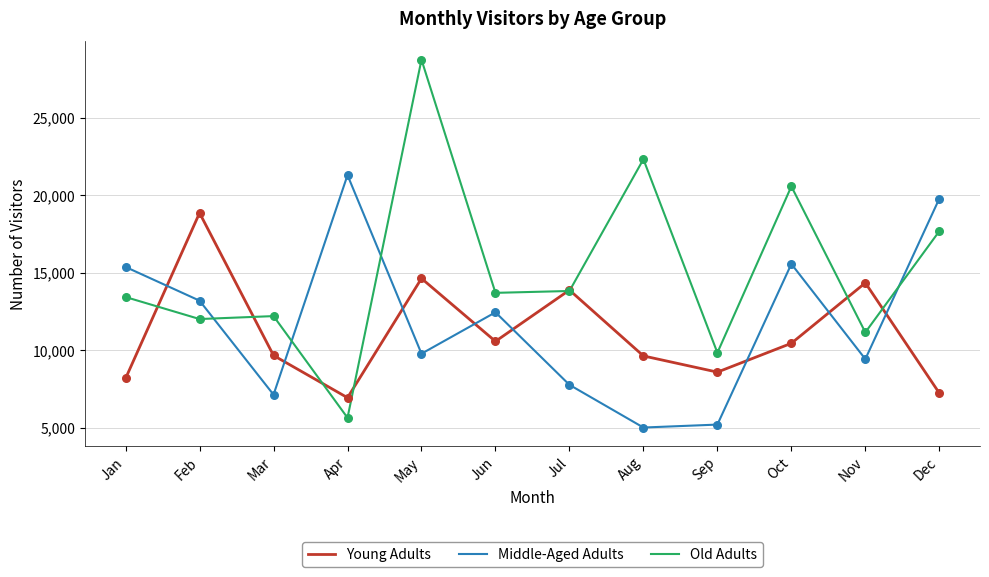

Which series has the largest range (max minus min)?

Old Adults